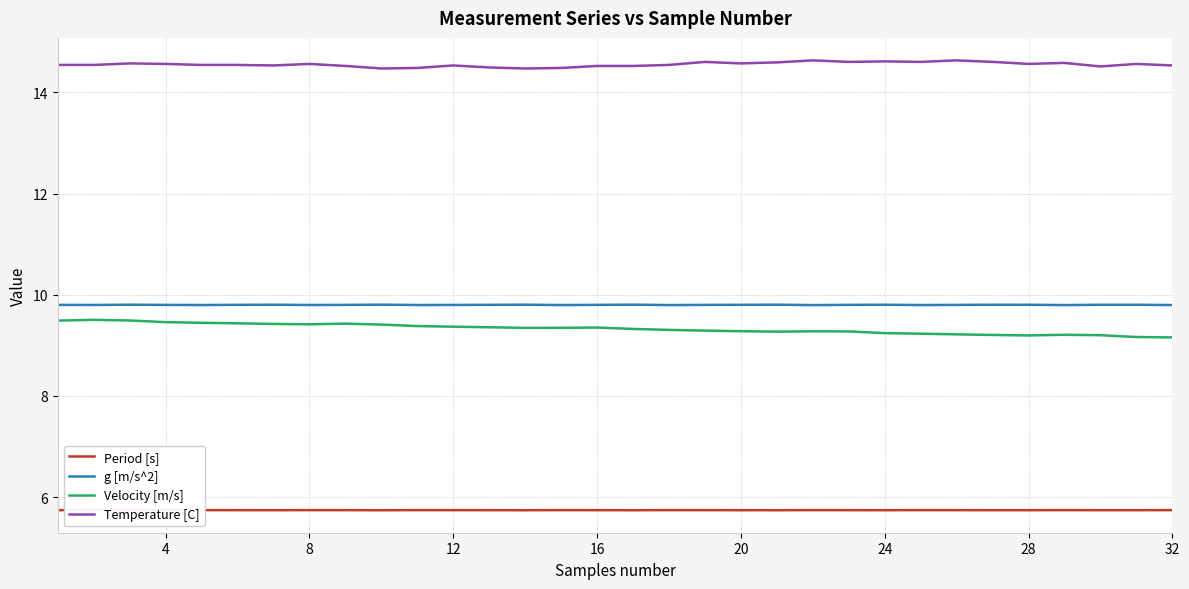

True or false: Period [s] and Temperature [C] cross at least once.

False